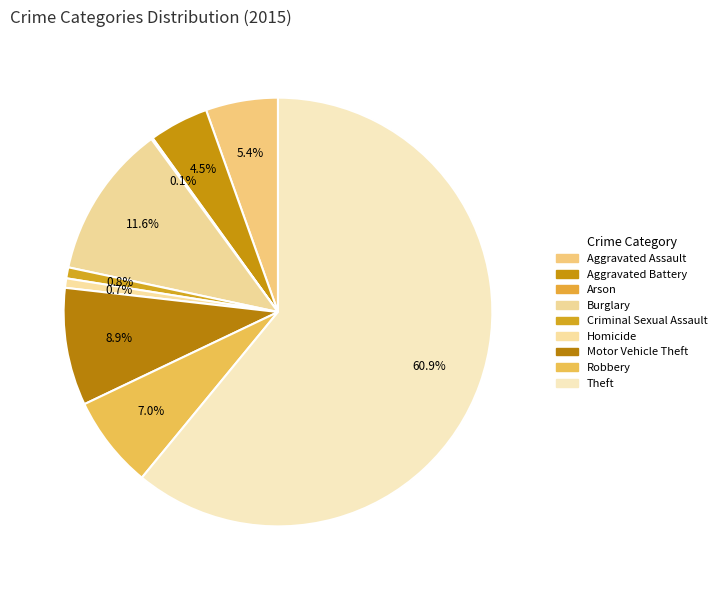

To the nearest percent, what percentage of the pie is Criminal Sexual Assault?

1%